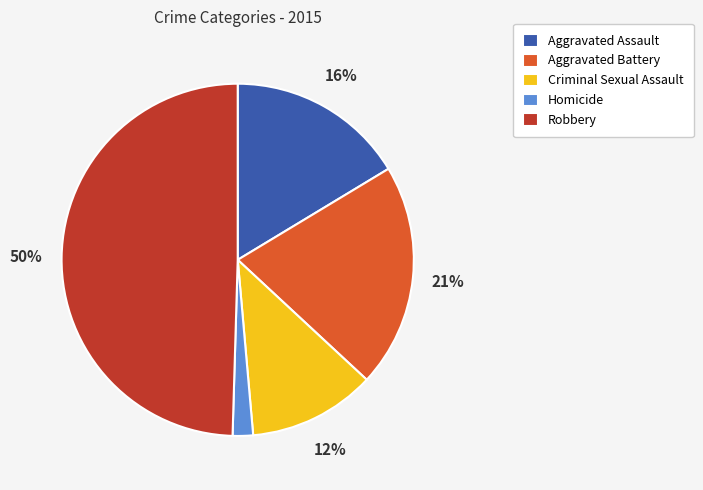

What is the largest slice in the pie chart?

Robbery